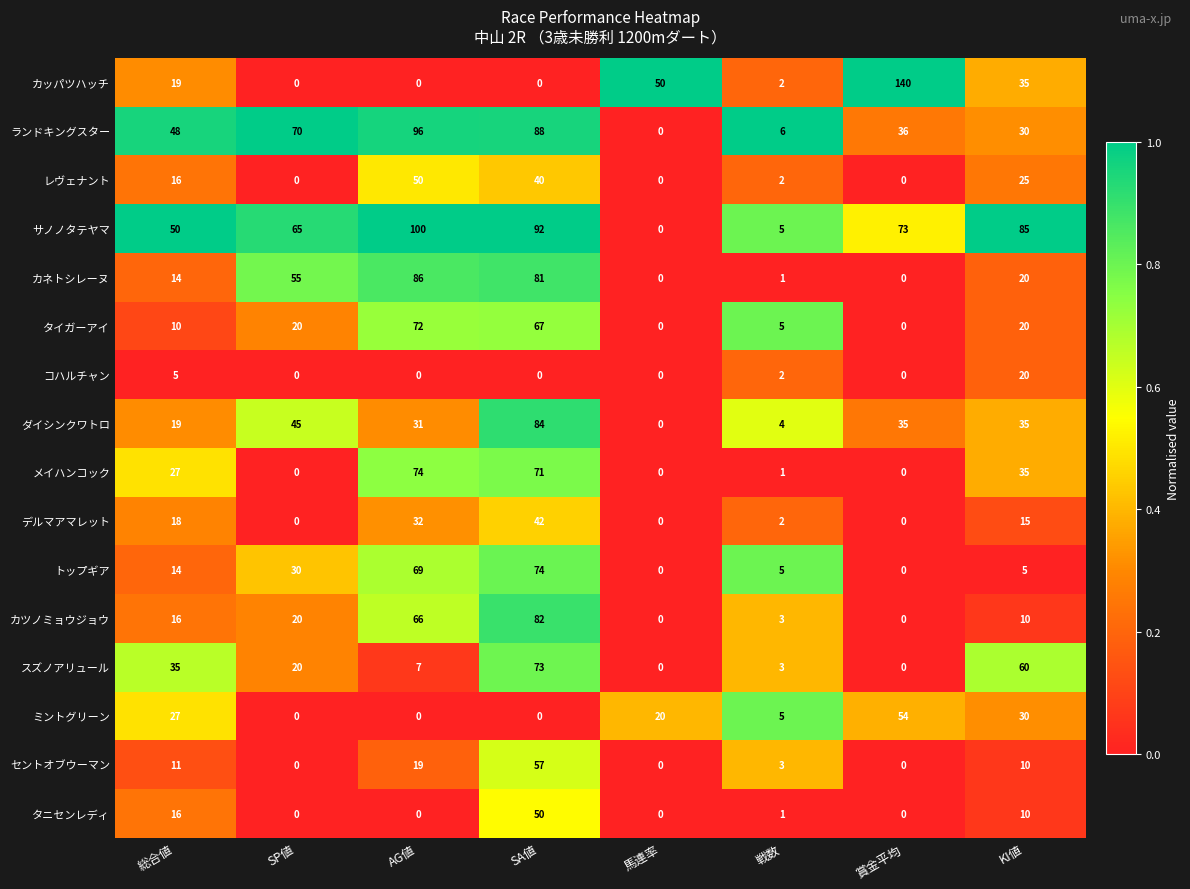

True or false: サノノタテヤマ has a value of 92 at SA値.

True